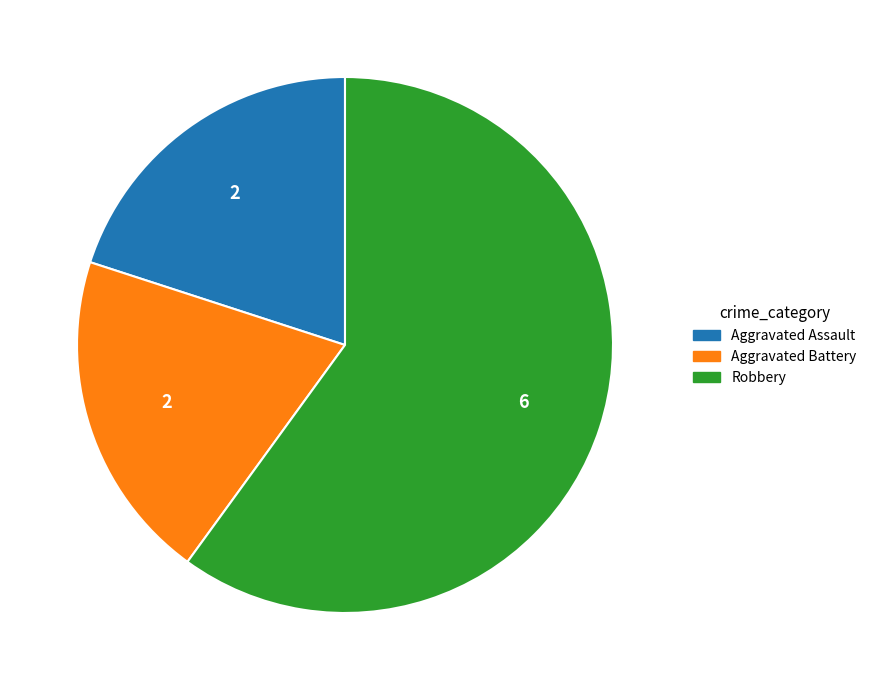

How many slices are in this pie chart?

3